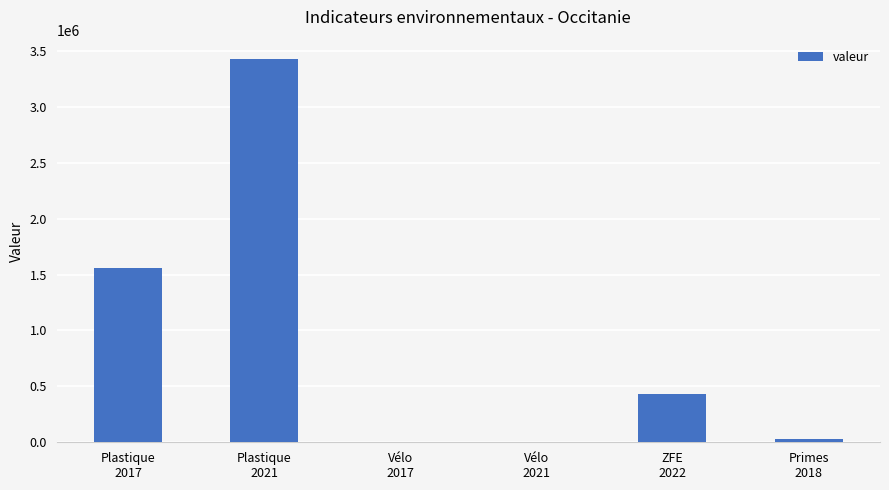

What is the sum of the values at Vélo
2021 and ZFE
2022?

435248